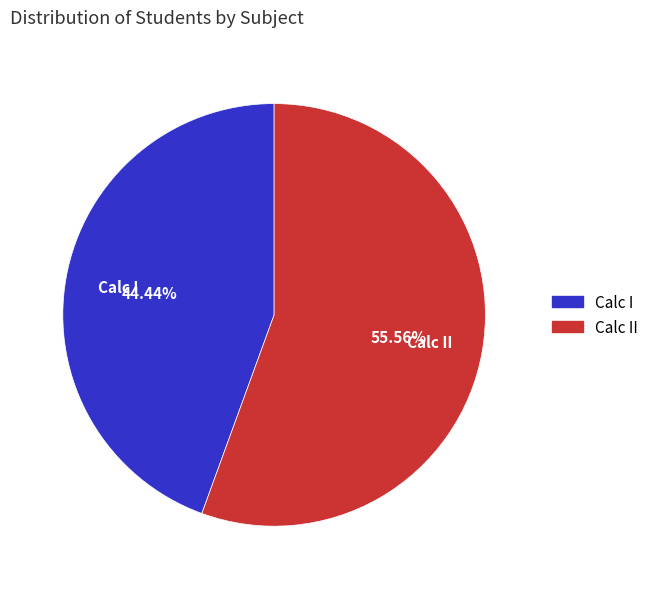

Is it true that Calc II is 43% of the pie?

False